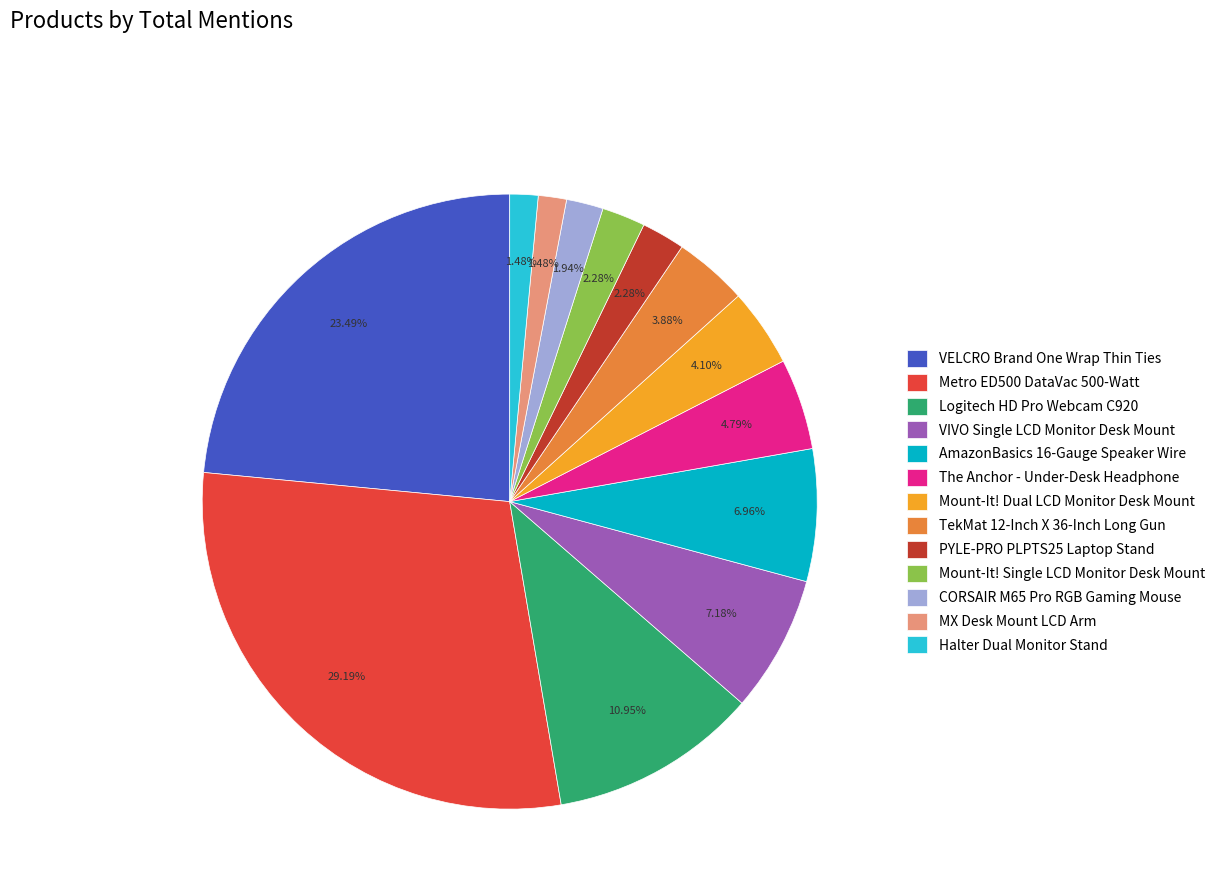

Is there any slice that represents more than half of the pie?

No